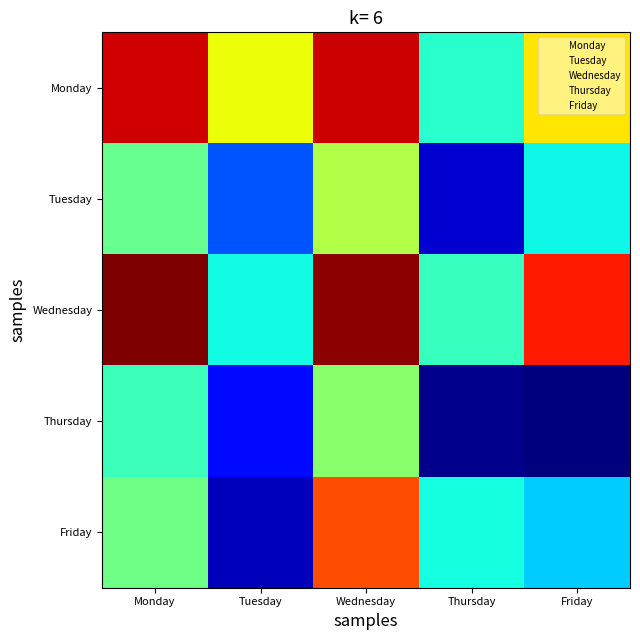

How many categories are shown in the chart?

5